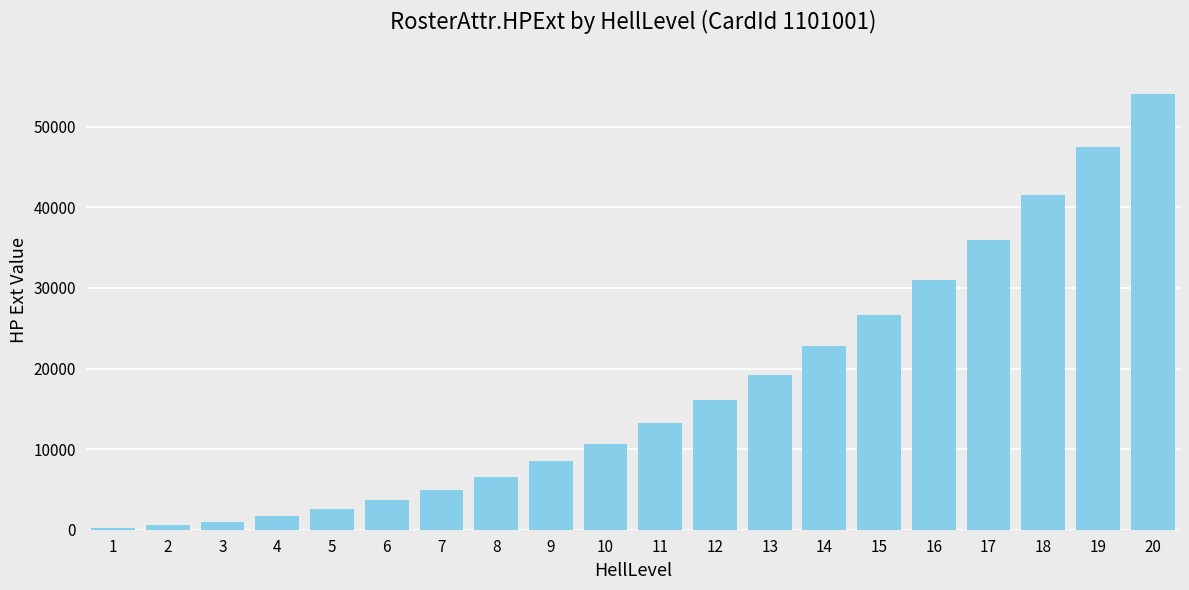

True or false: the data shows 2530 at 5.

True